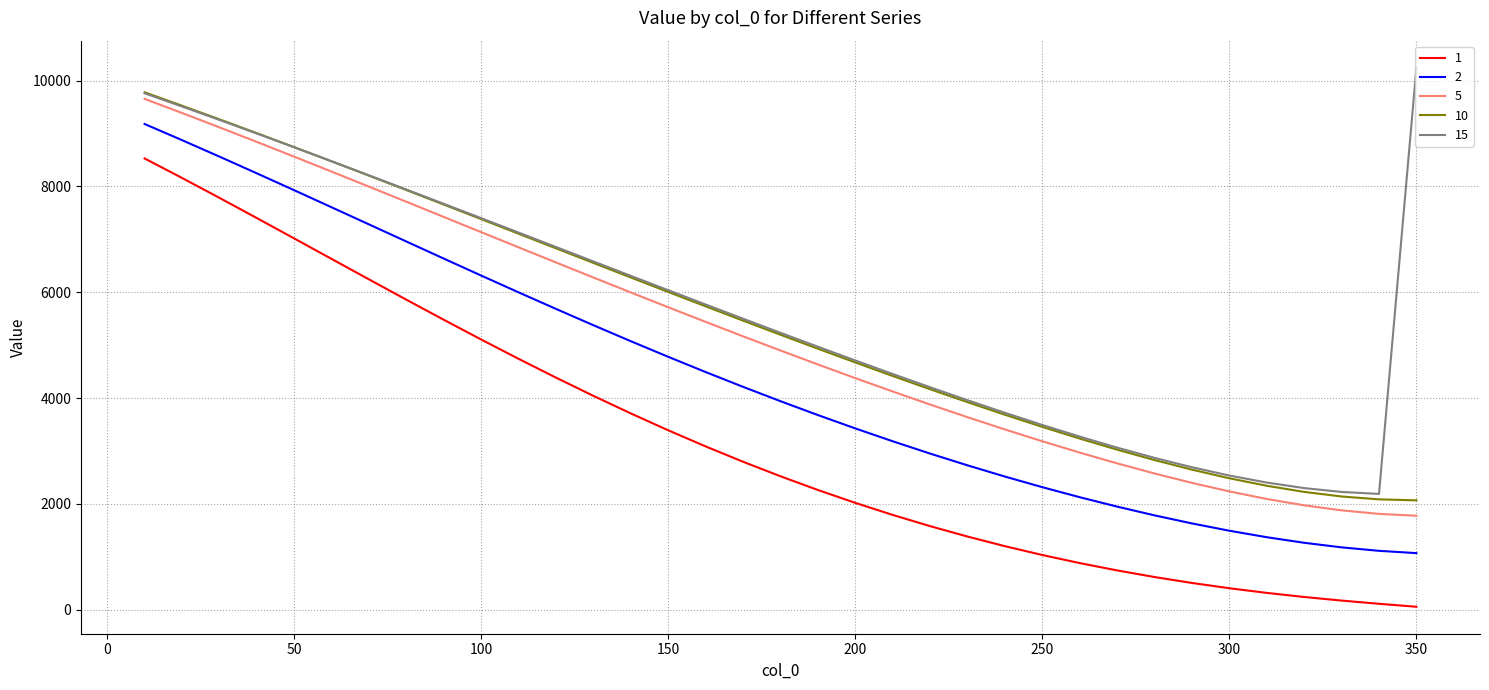

True or false: 1 and 10 intersect in this chart.

False